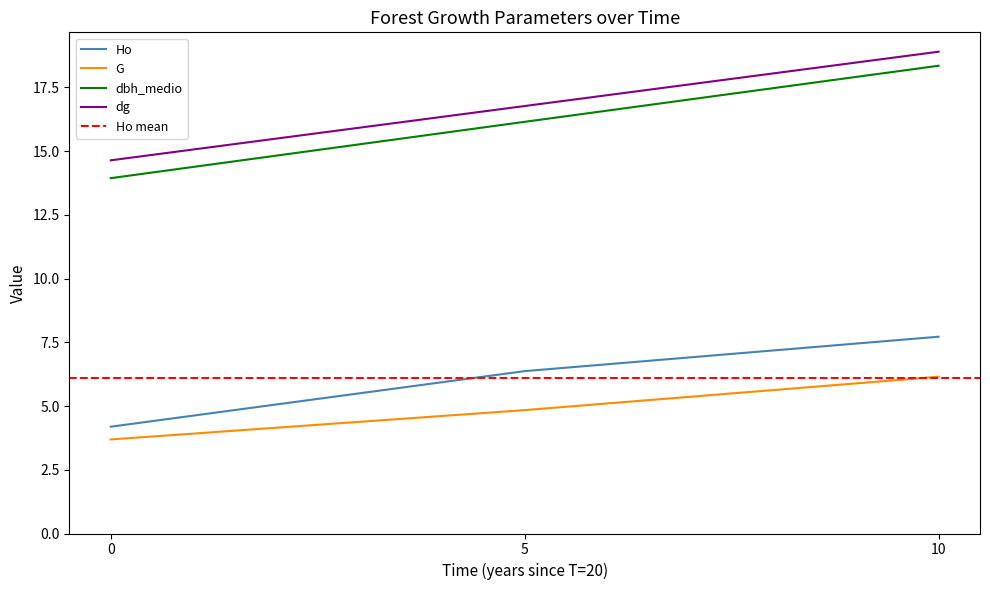

What is the value of the G point at the 1st from the left?

3.7